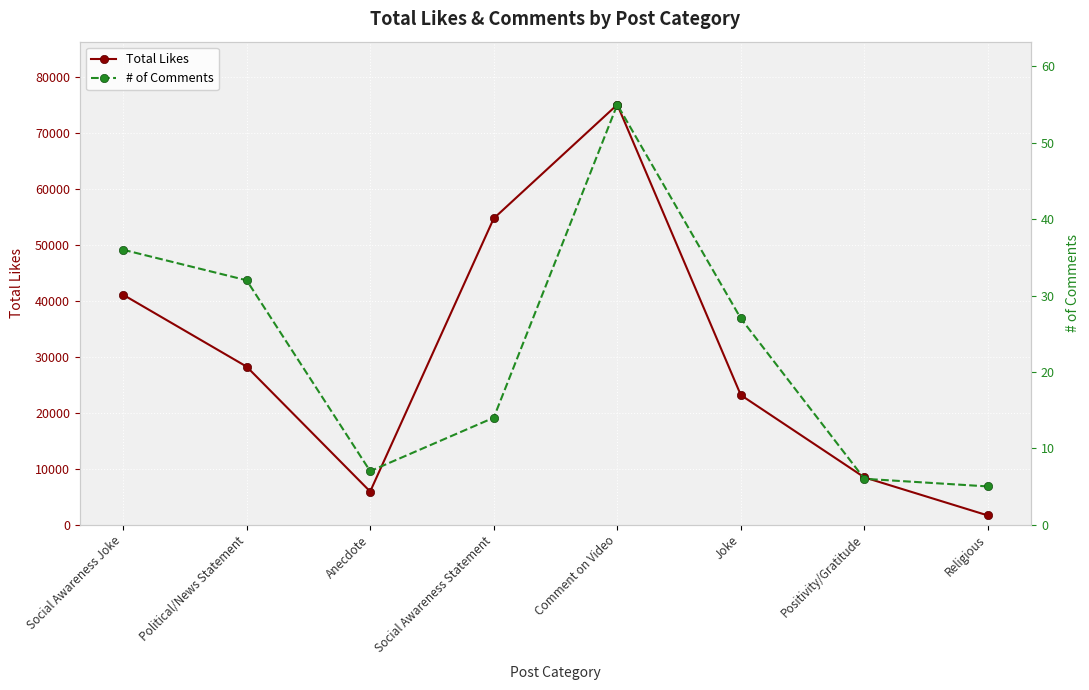

Count the number of data series in this chart.

2